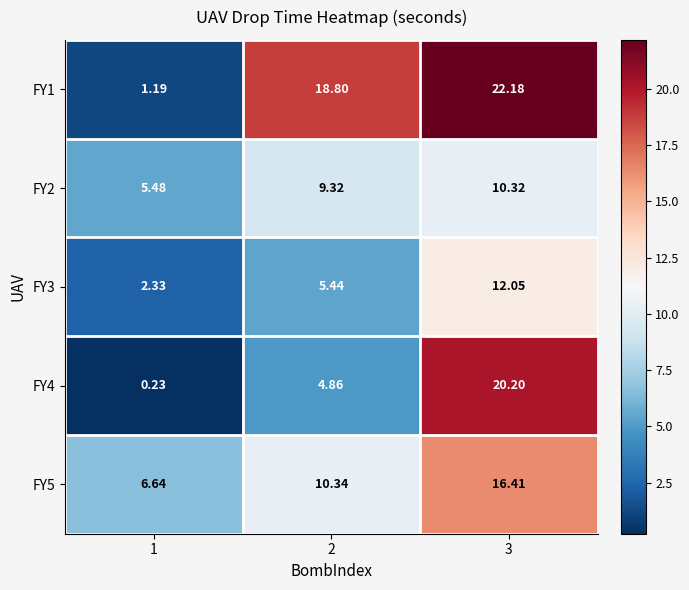

At how many categories does at least one series exceed 17?

2